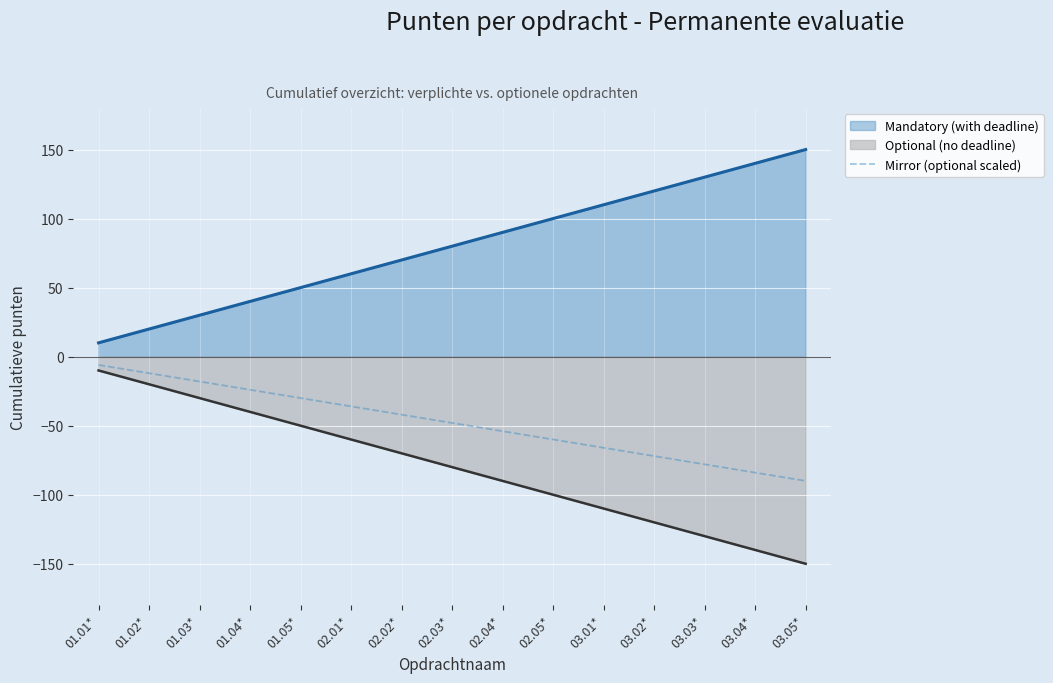

What is the difference between the highest and lowest values at 03.01*?

220